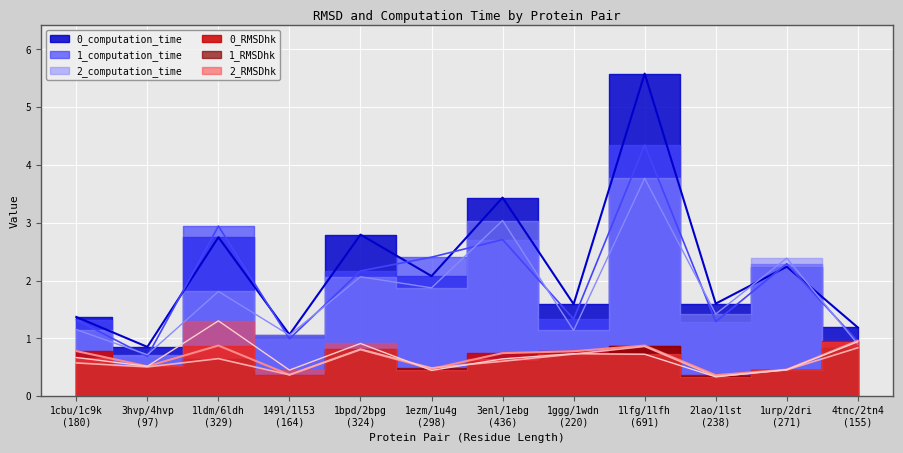

Is the value of 2_computation_time at 2lao/1lst
(238) greater than the value of 1_computation_time at 3enl/1ebg
(436)?

No